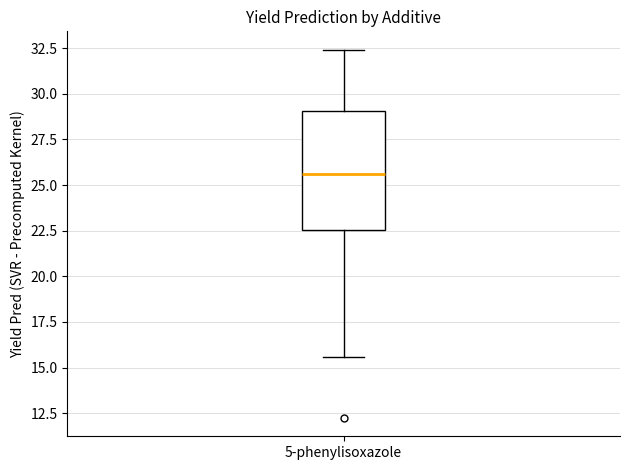

Read this box plot against the y-axis: the position of the median line, the range covered by the box, and the ends of both whiskers. The values are not printed on the chart, so give them approximately, as read against the axis.

median 25.5, box 22.5 to 29.0, whiskers 15.5 to 32.5